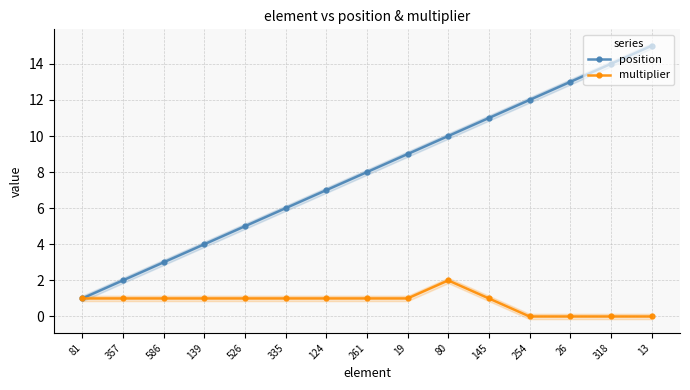

Reading left to right, what are all the values shown in this chart?

position: 1	2	3	4	5	6	7	8	9	10	11	12	13	14	15
multiplier: 1	1	1	1	1	1	1	1	1	2	1	0	0	0	0